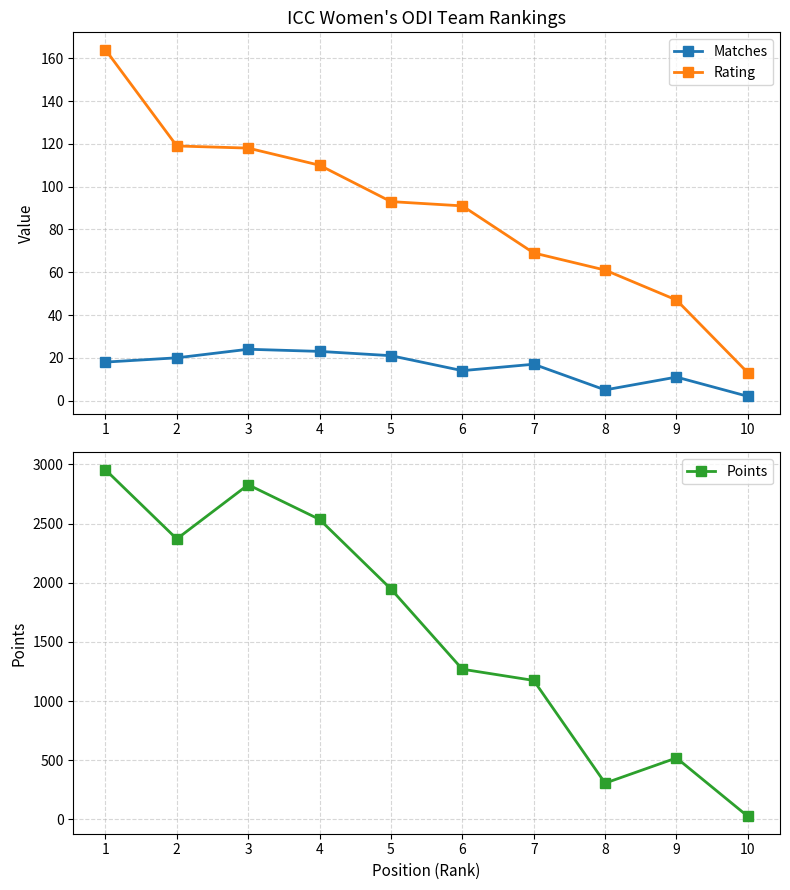

True or false: Rating and Matches intersect in this chart.

False